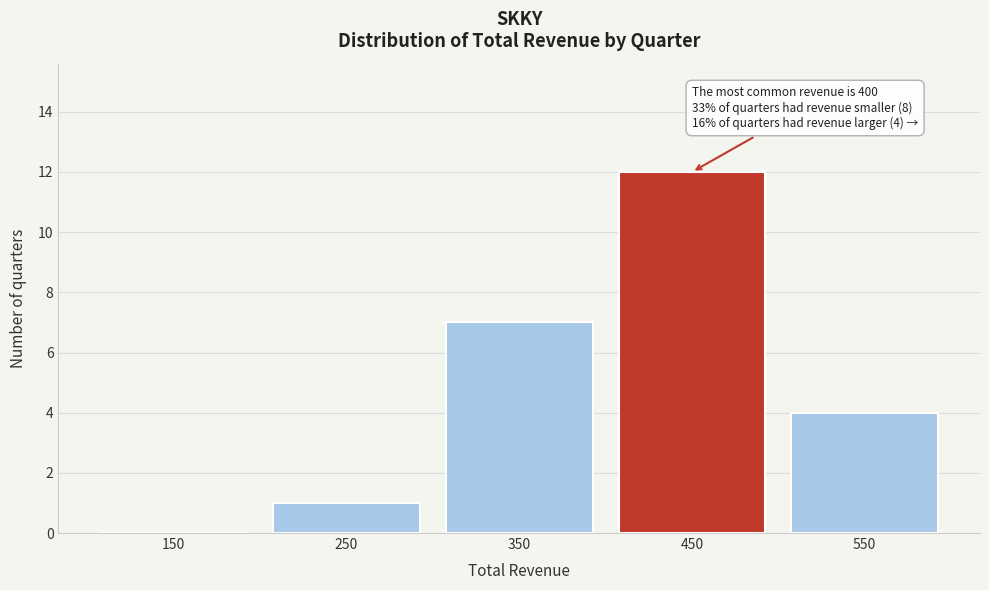

Over which range of the x-axis is the bar tallest?

400 to 500